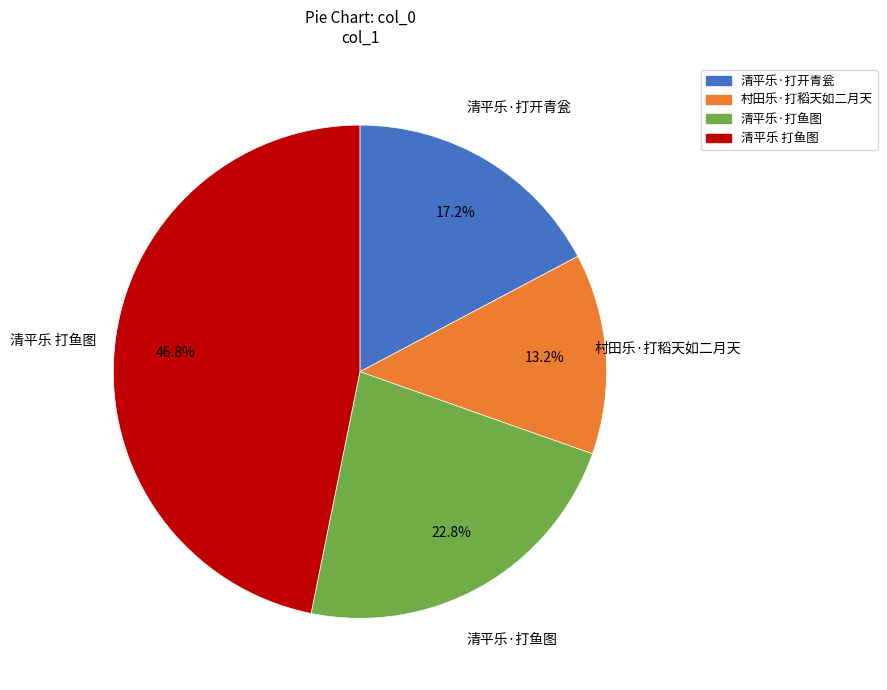

What is the smallest slice in the pie chart?

村田乐·打稻天如二月天